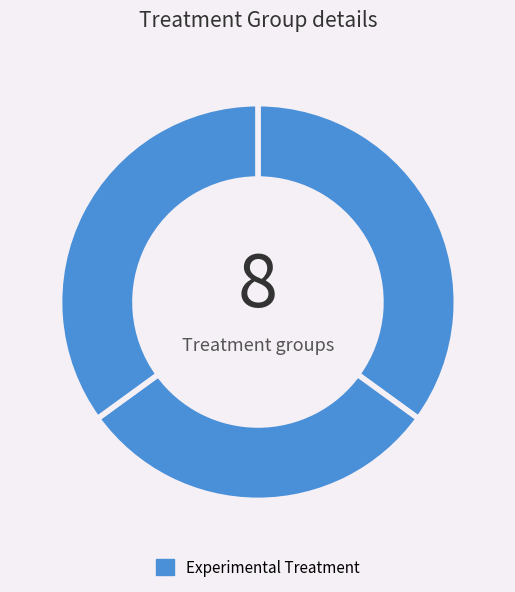

How many segments does this pie chart have?

3